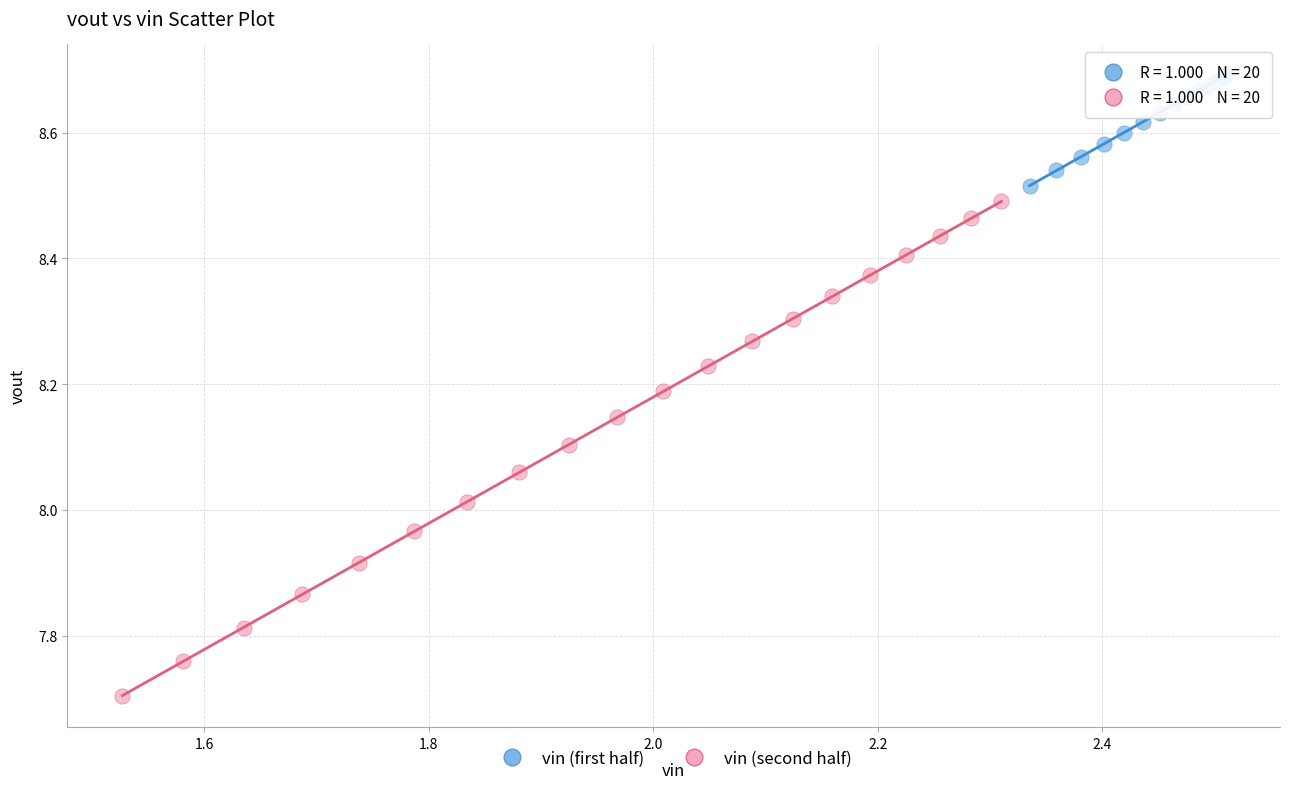

Which series has the largest Y range (max minus min)?

vin (second half)